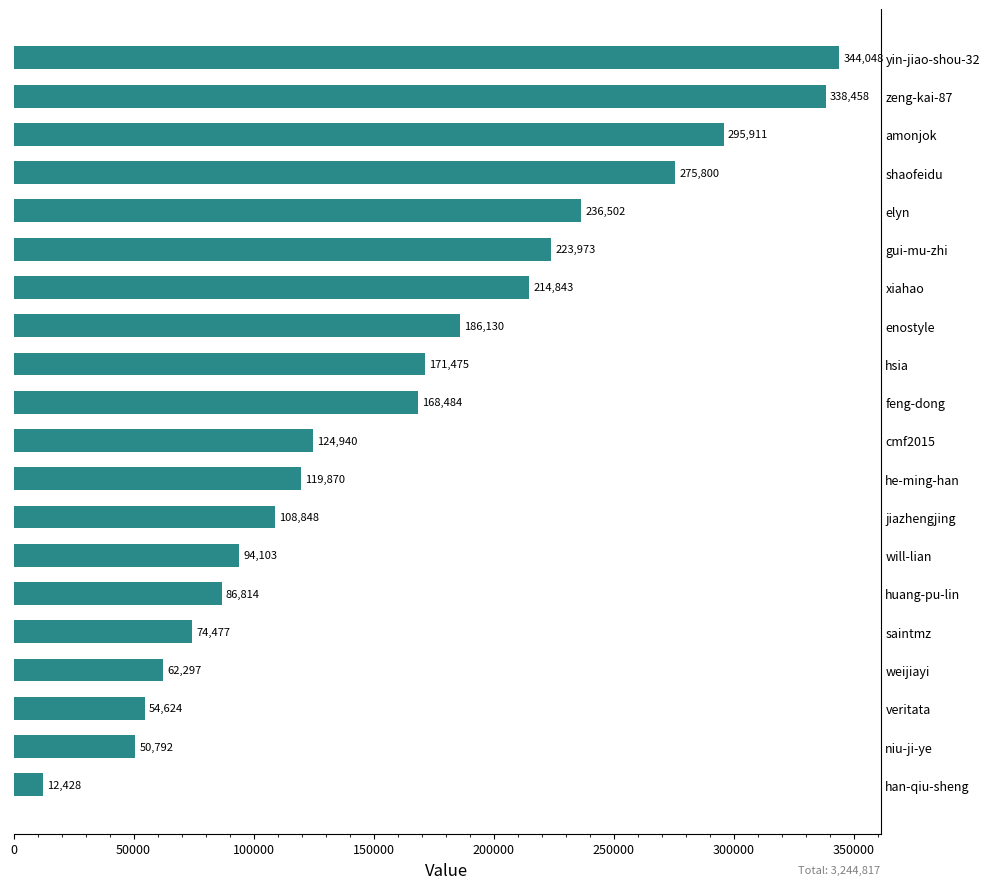

List the labels in order of value, smallest first.

han-qiu-sheng, niu-ji-ye, veritata, weijiayi, saintmz, huang-pu-lin, will-lian, jiazhengjing, he-ming-han, cmf2015, feng-dong, hsia, enostyle, xiahao, gui-mu-zhi, elyn, shaofeidu, amonjok, zeng-kai-87, yin-jiao-shou-32